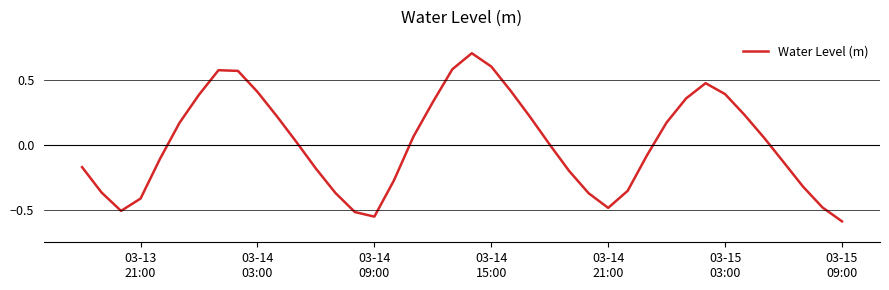

How many interior local peaks (higher than both neighbors) does the data have?

3